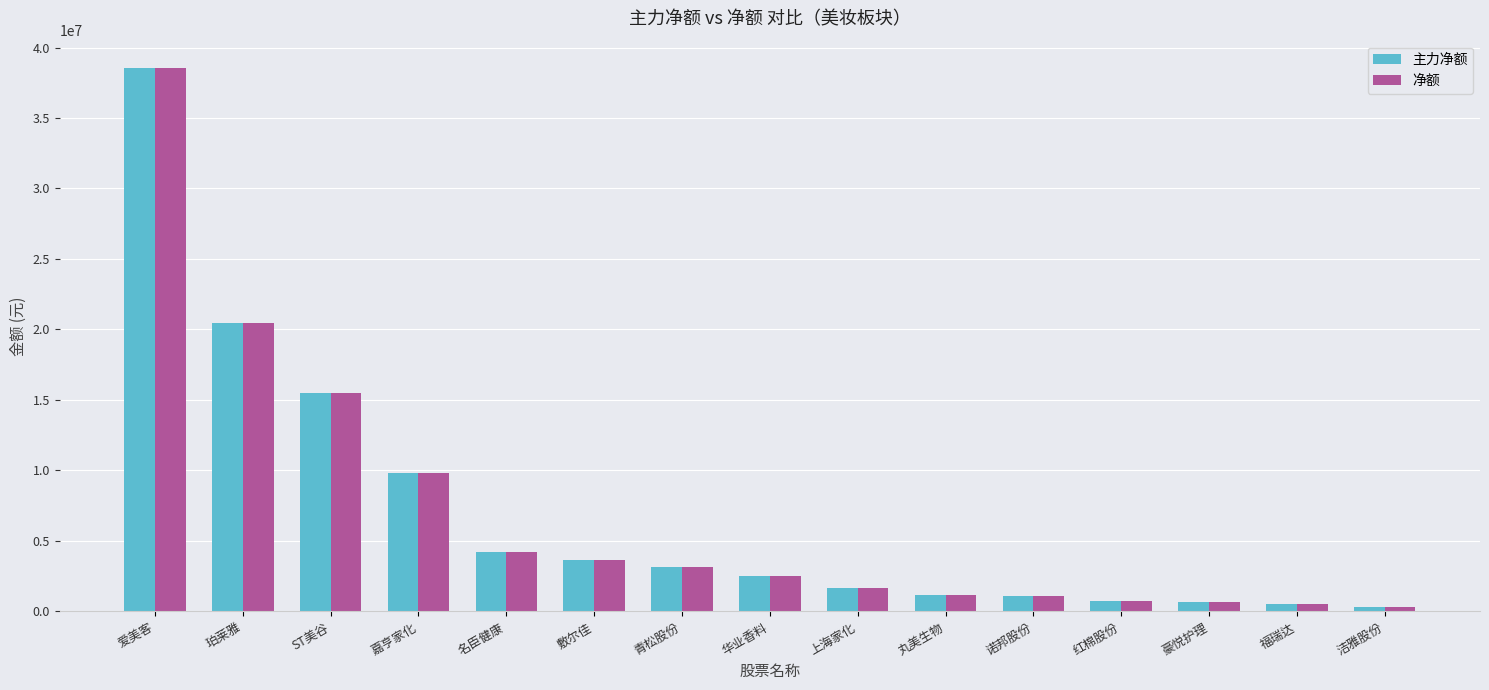

How many series are shown in this chart?

2